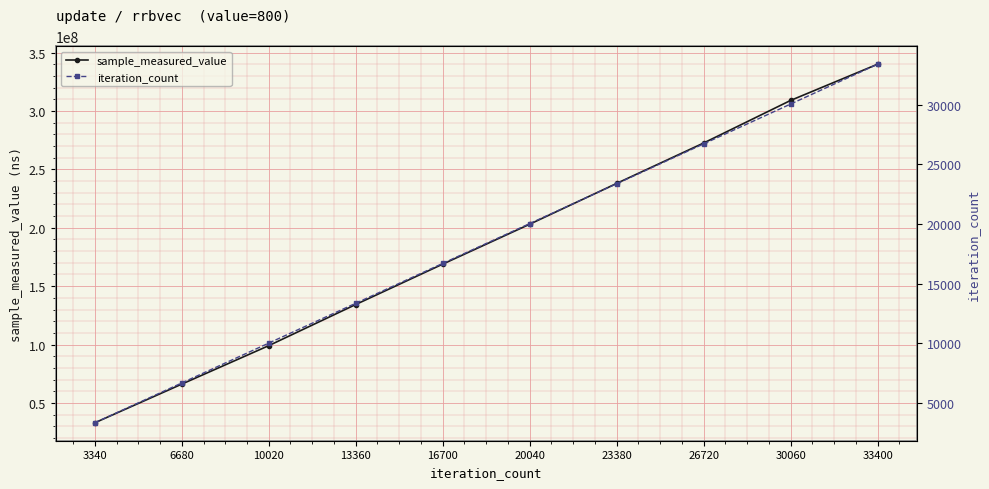

How many data points in iteration_count are less than 20040?

5